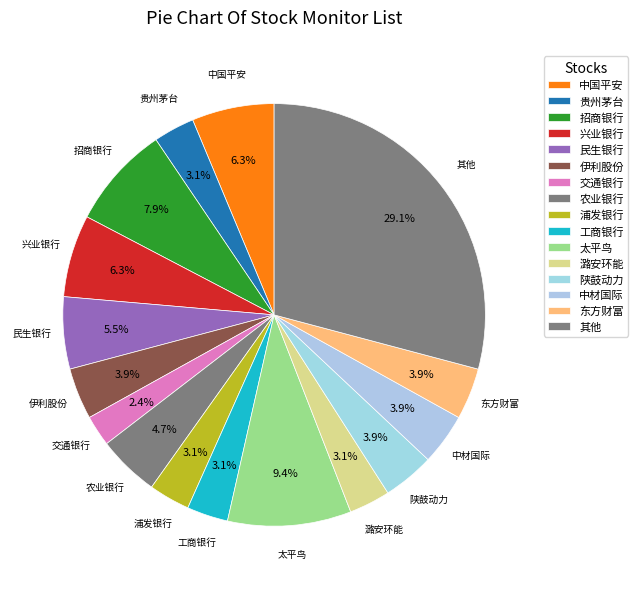

How many slices are in this pie chart?

16